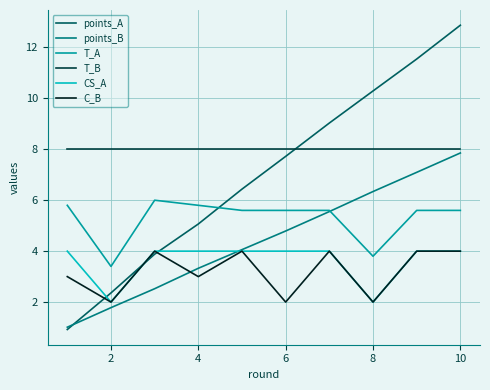

True or false: CS_A and T_B cross at least once.

False